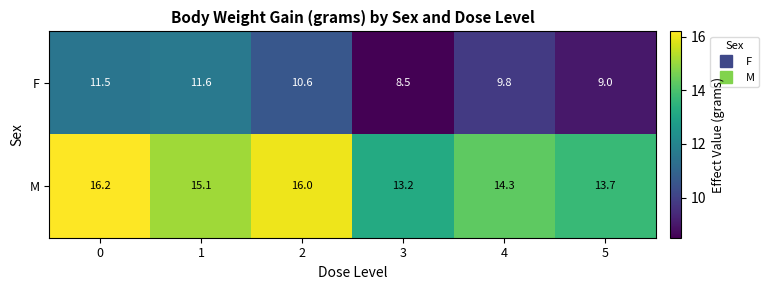

List the series in order of their overall mean, highest first.

M, F